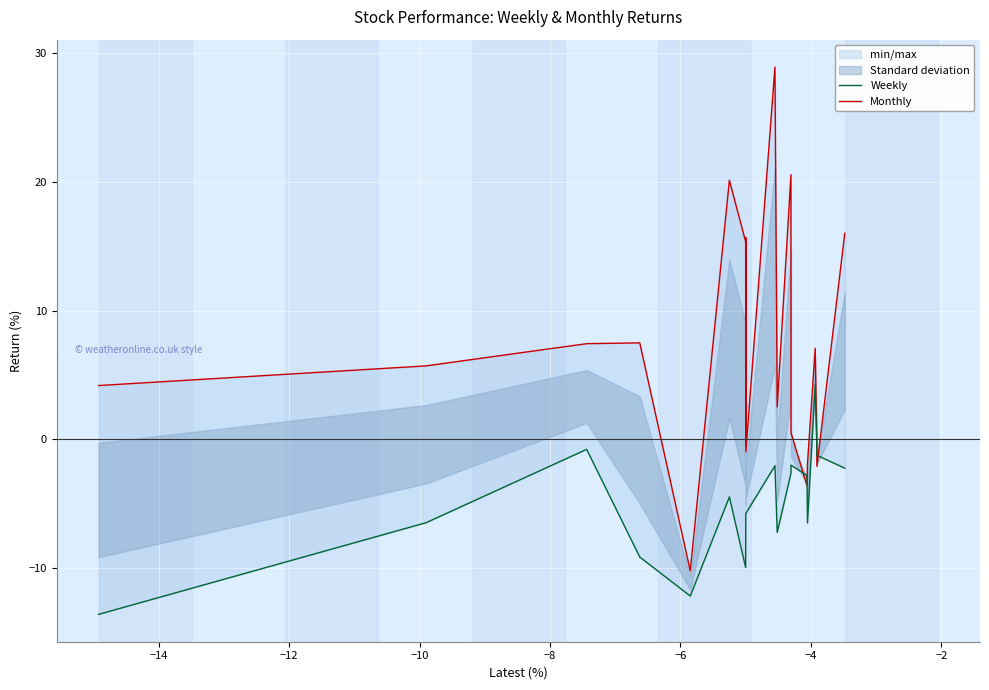

Which series has the largest range (max minus min)?

Monthly